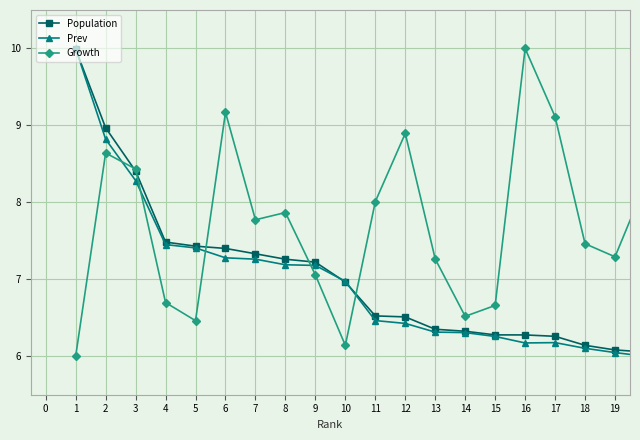

What is the highest value of the Prev series?

10.0